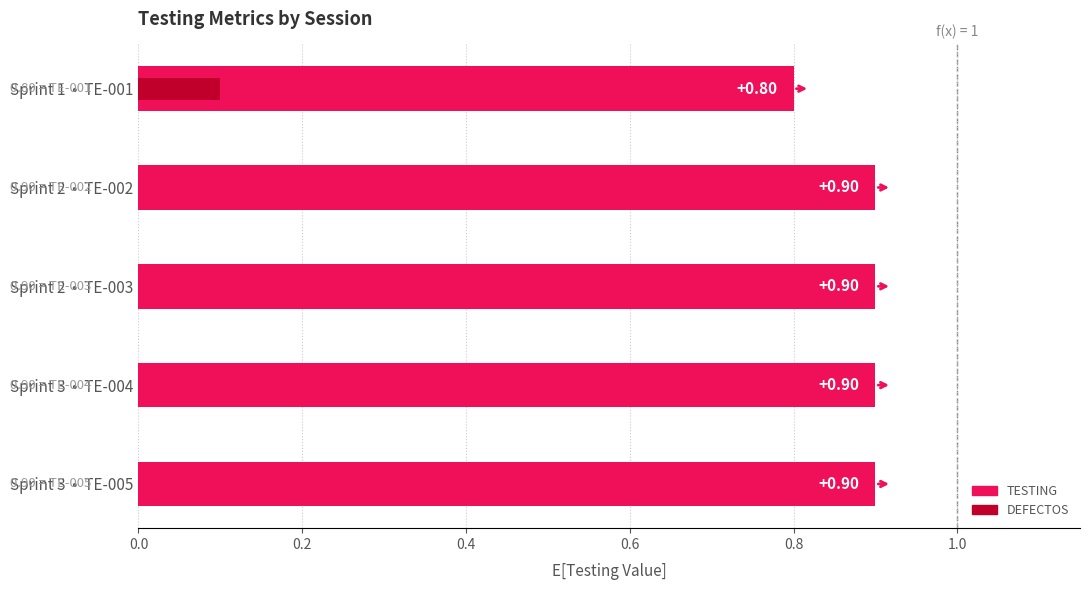

At which category does the chart reach its minimum across all series?

TE-002